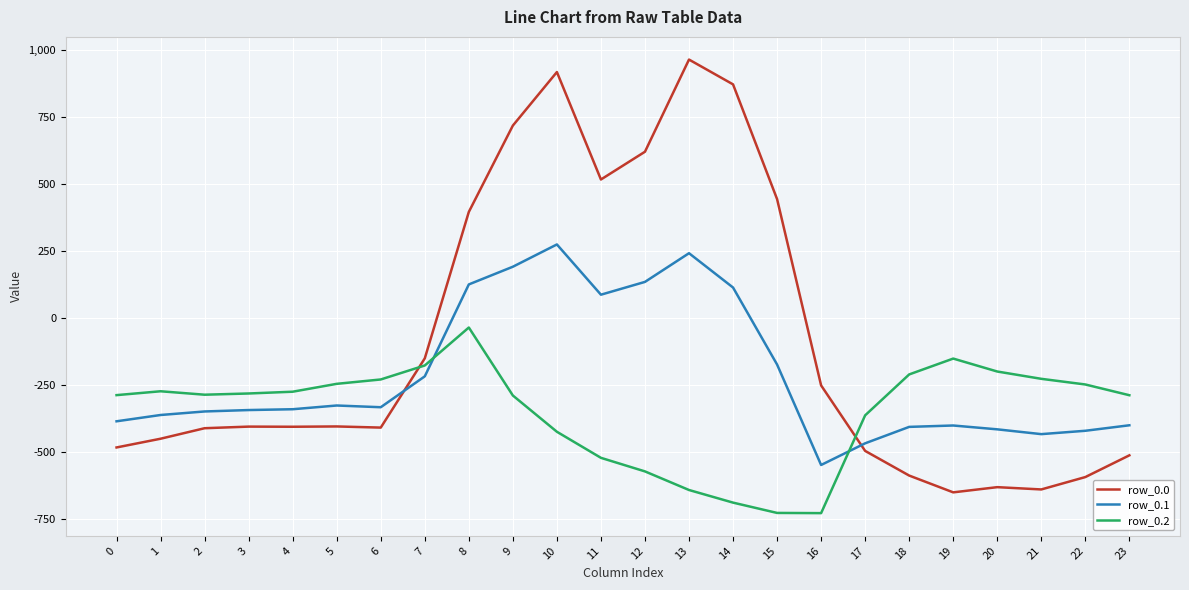

What is the greatest value displayed?

962.7